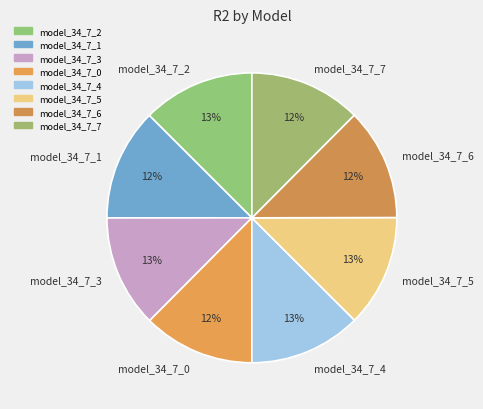

To the nearest percent, what is the average slice percentage?

12%